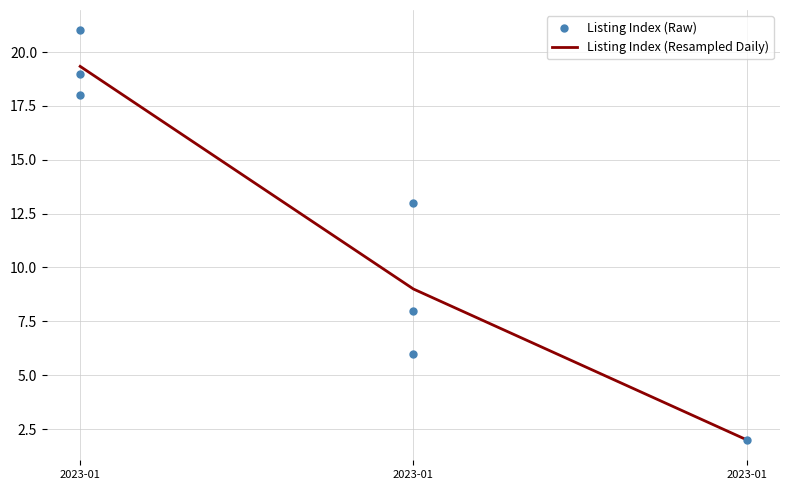

Approximately how many times larger is the value at 2023-01 compared to 2023-01?

0.7